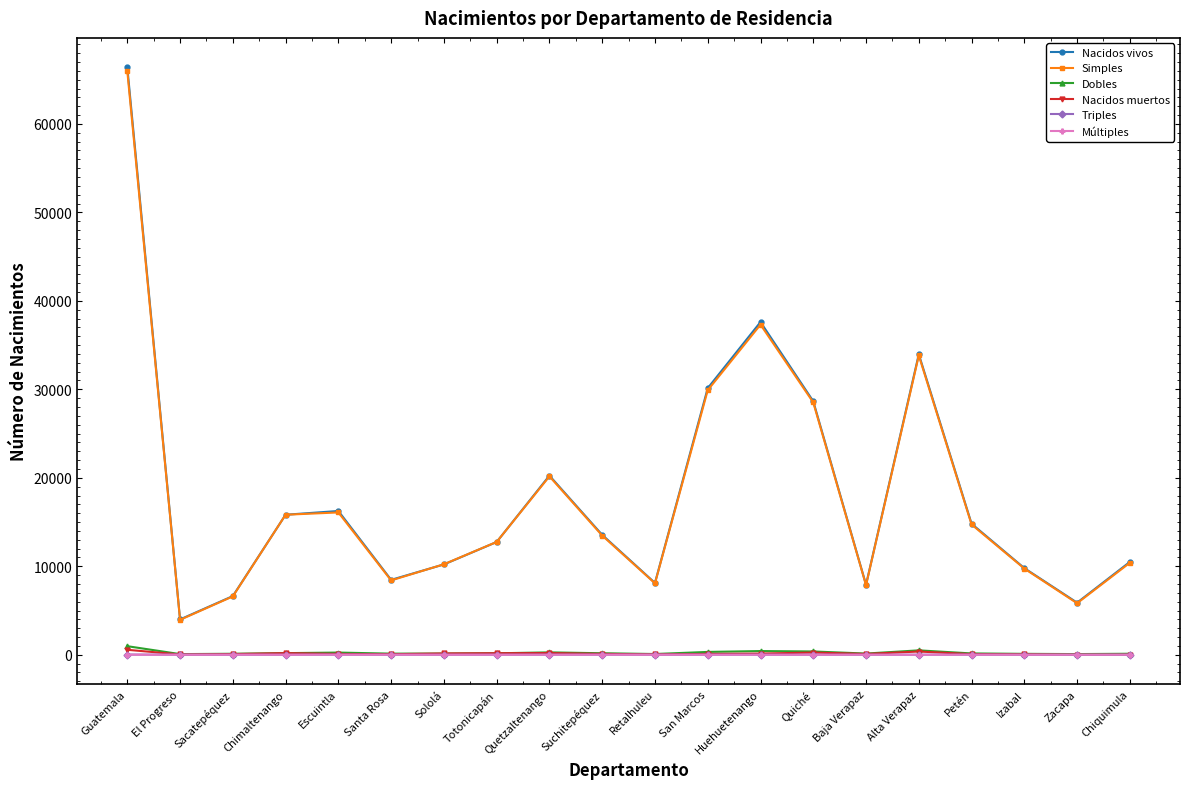

What is the greatest value displayed?

66407